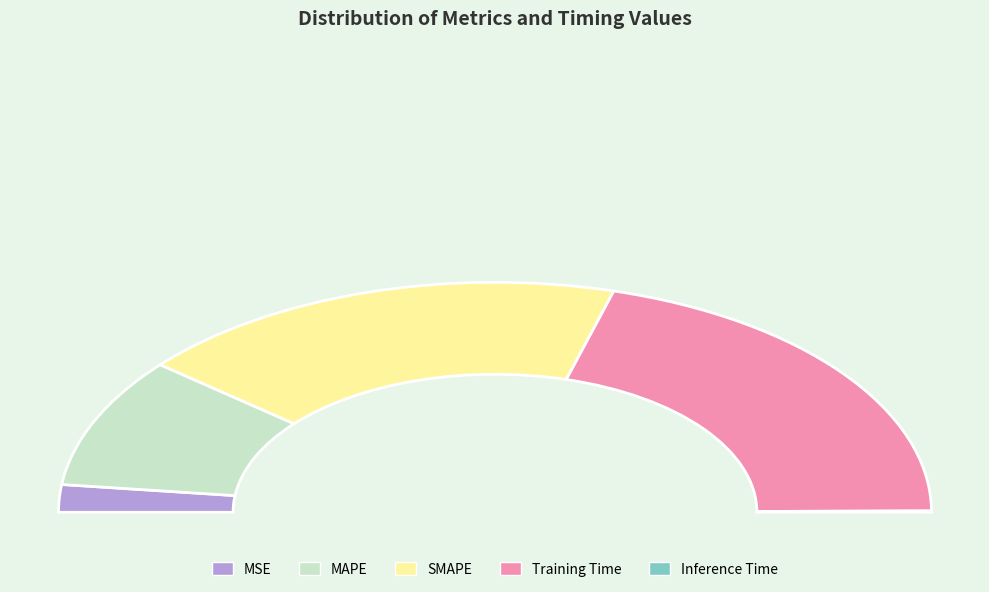

How many segments does this pie chart have?

5